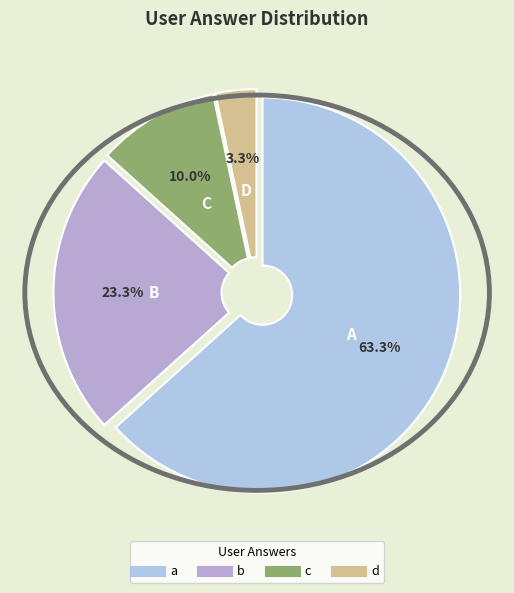

Rank the categories by value from lowest to highest.

d, c, b, a